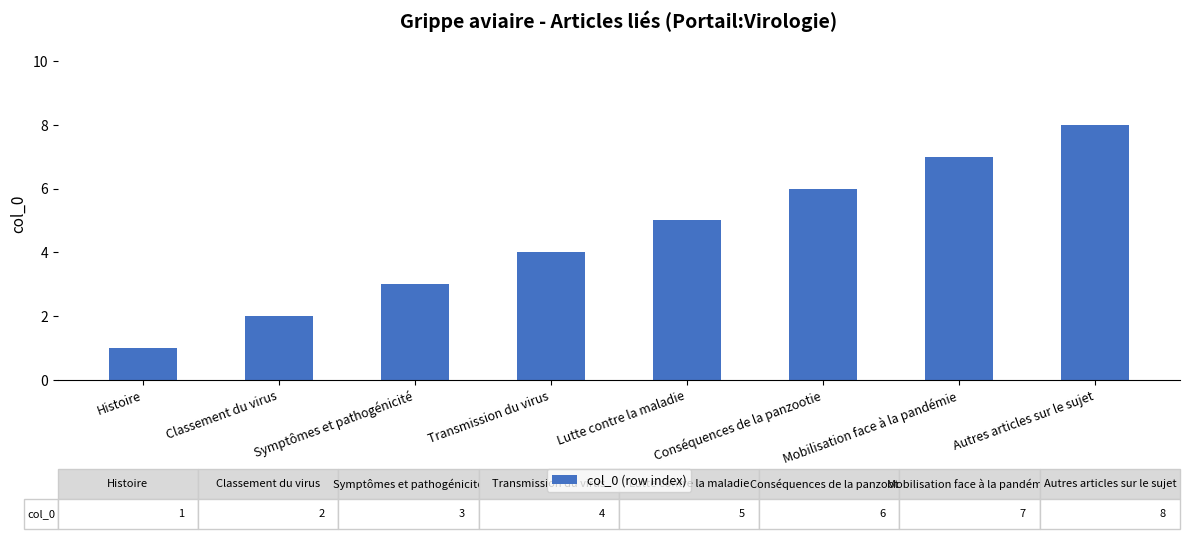

What value does the data have at Transmission du virus?

4